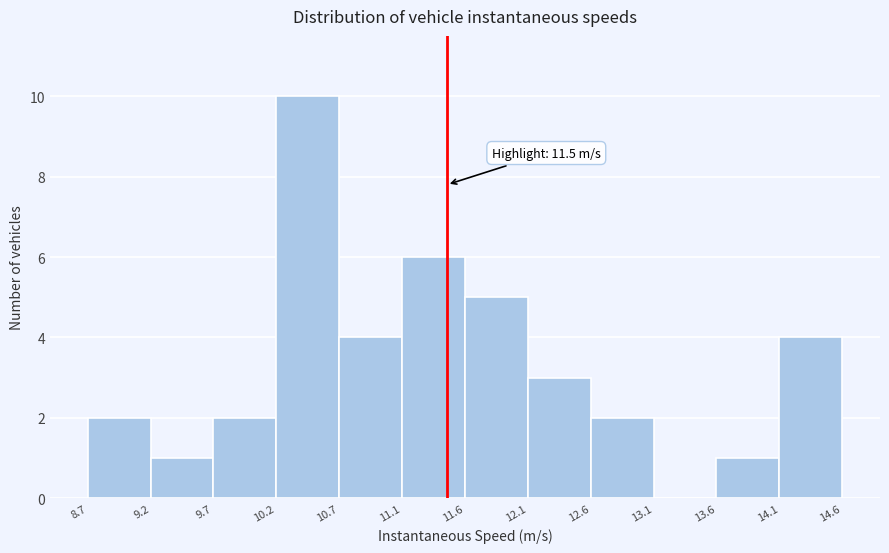

Over which range of the x-axis is the bar tallest?

10.2 to 10.7